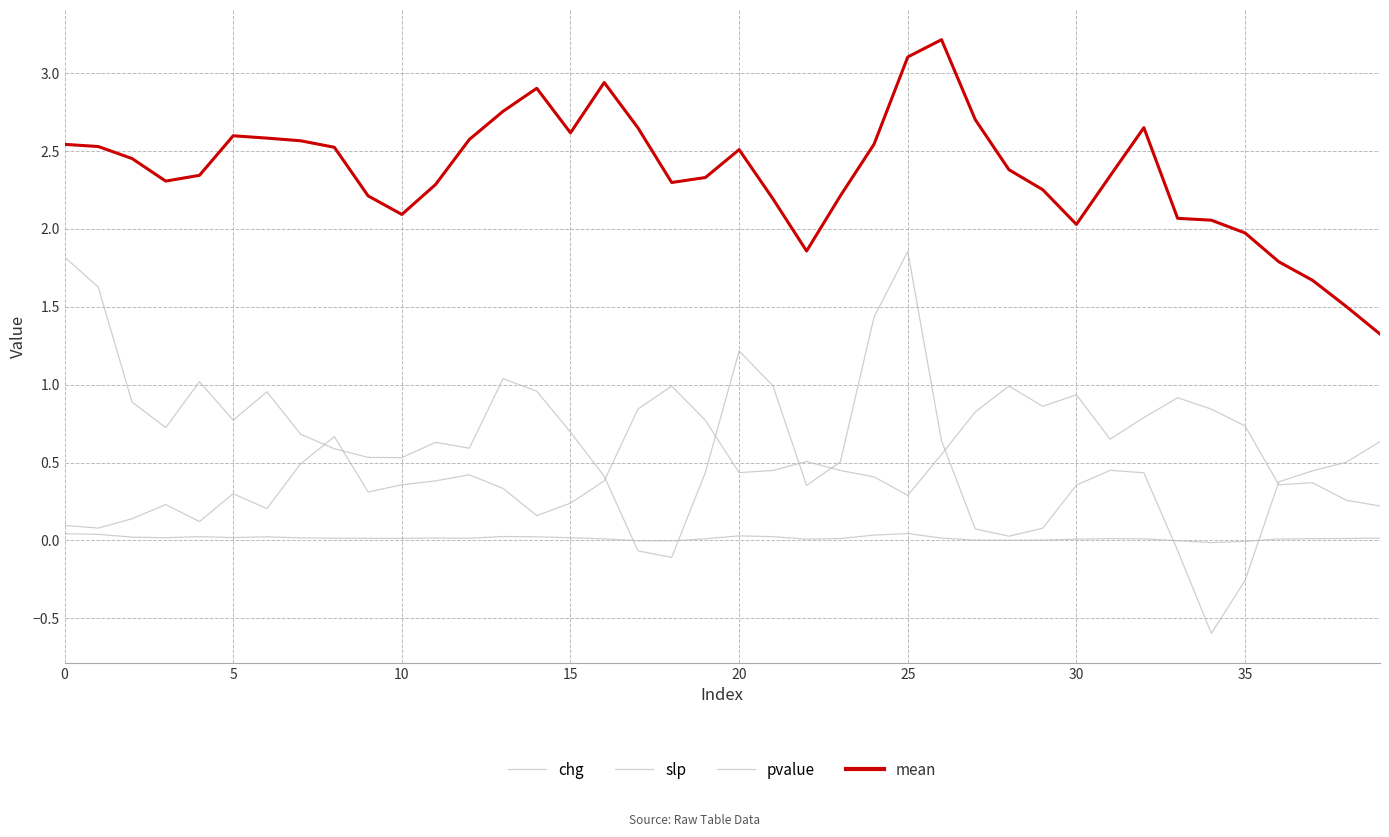

Reading right to left, list all the values displayed in this chart.

chg: 0.6	0.5	0.4	0.4	-0.3	-0.6	-0.1	0.4	0.5	0.4	0.1	0.0	0.1	0.6	1.9	1.4	0.5	0.4	1.0	1.2	0.4	-0.1	-0.1	0.4	0.7	1.0	1.0	0.6	0.6	0.5	0.5	0.6	0.7	1.0	0.8	1.0	0.7	0.9	1.6	1.8
slp: 0.0	0.0	0.0	0.0	-0.0	-0.0	-0.0	0.0	0.0	0.0	0.0	0.0	0.0	0.0	0.0	0.0	0.0	0.0	0.0	0.0	0.0	-0.0	-0.0	0.0	0.0	0.0	0.0	0.0	0.0	0.0	0.0	0.0	0.0	0.0	0.0	0.0	0.0	0.0	0.0	0.0
pvalue: 0.2	0.3	0.4	0.4	0.7	0.8	0.9	0.8	0.7	0.9	0.9	1.0	0.8	0.6	0.3	0.4	0.4	0.5	0.4	0.4	0.8	1.0	0.8	0.4	0.2	0.2	0.3	0.4	0.4	0.4	0.3	0.7	0.5	0.2	0.3	0.1	0.2	0.1	0.1	0.1
mean: 1.3	1.5	1.7	1.8	2.0	2.1	2.1	2.6	2.3	2.0	2.3	2.4	2.7	3.2	3.1	2.5	2.2	1.9	2.2	2.5	2.3	2.3	2.6	2.9	2.6	2.9	2.8	2.6	2.3	2.1	2.2	2.5	2.6	2.6	2.6	2.3	2.3	2.5	2.5	2.5